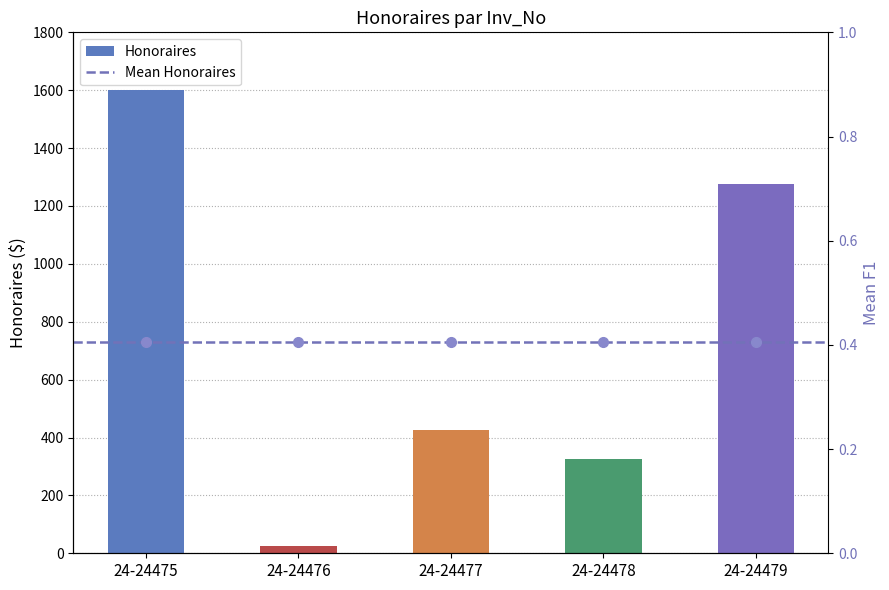

What is the average value?

730